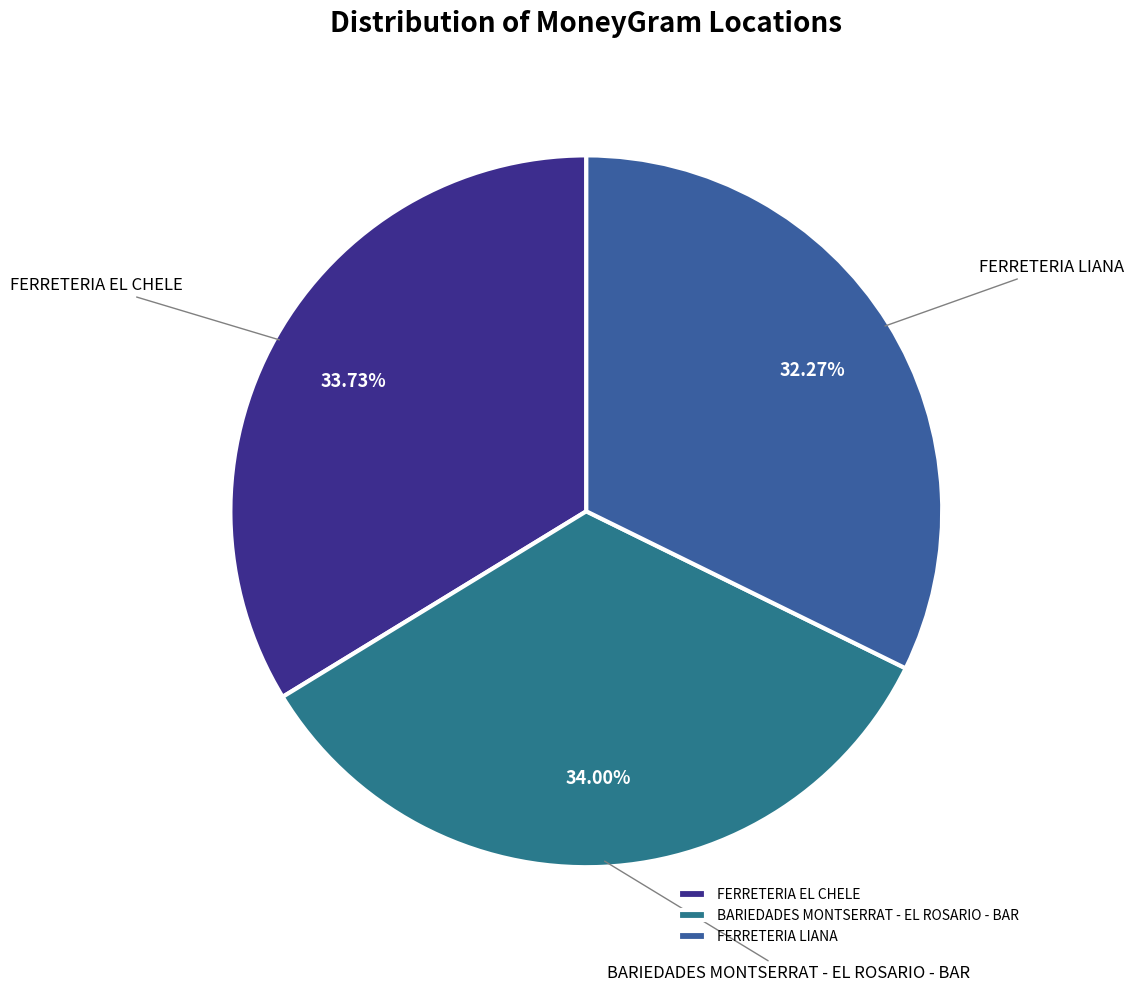

What is the ratio of the value at FERRETERIA LIANA to the value at FERRETERIA EL CHELE?

1.0